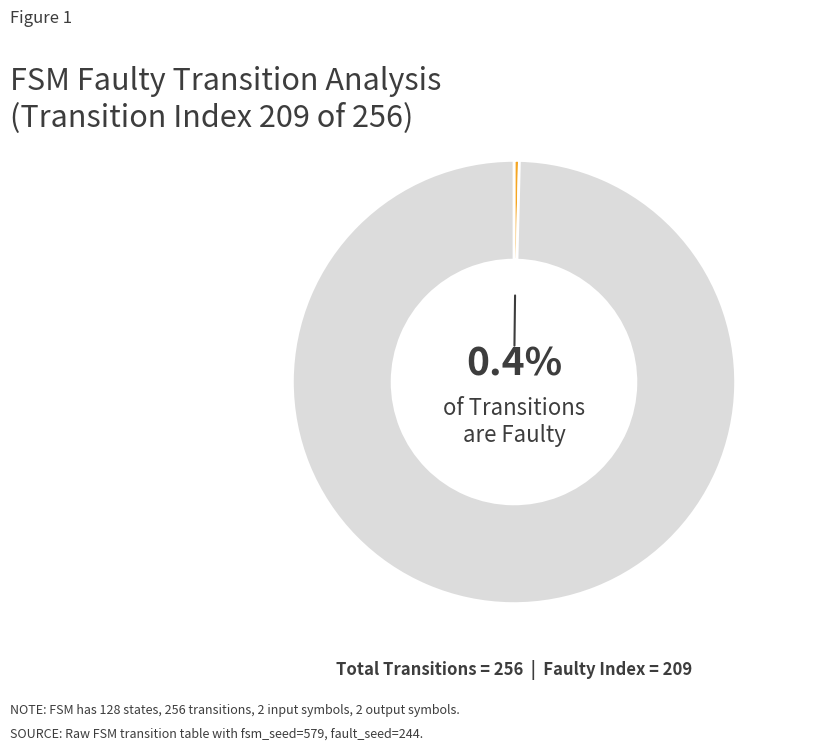

Is there any slice that represents more than half of the pie?

Yes